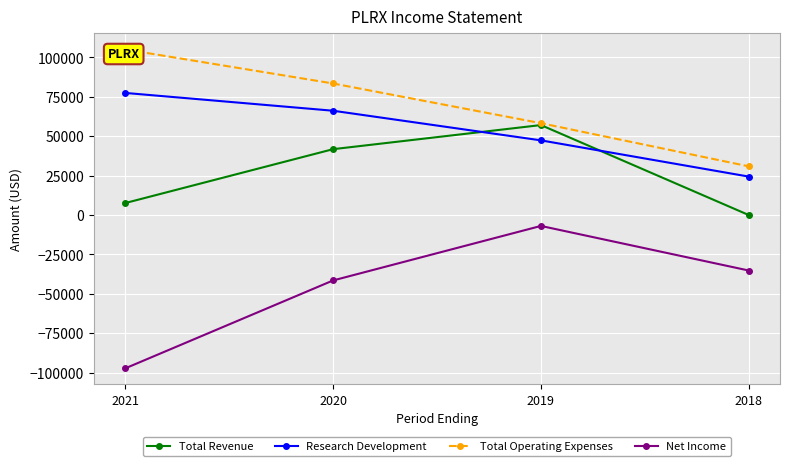

What is the total value across all series at 2020?

150000